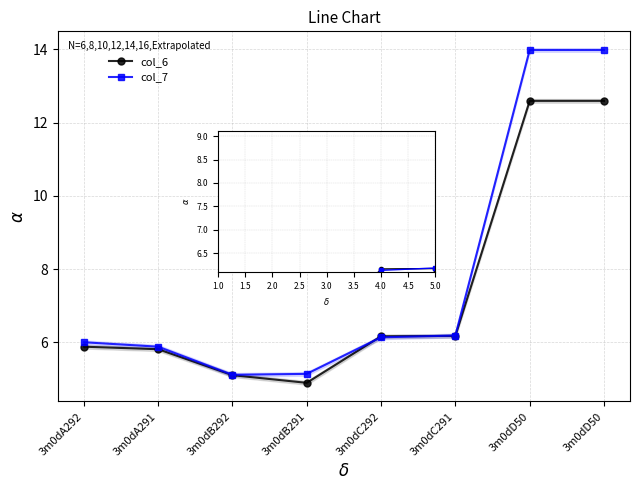

Reading left to right, transcribe all the data shown in this chart.

col_6: 3m0dA292=5.9	3m0dA291=5.8	3m0dB292=5.1	3m0dB291=4.9	3m0dC292=6.2	3m0dC291=6.2	3m0dD50=12.6	3m0dD50=12.6
col_7: 3m0dA292=6.0	3m0dA291=5.9	3m0dB292=5.1	3m0dB291=5.1	3m0dC292=6.1	3m0dC291=6.2	3m0dD50=14.0	3m0dD50=14.0